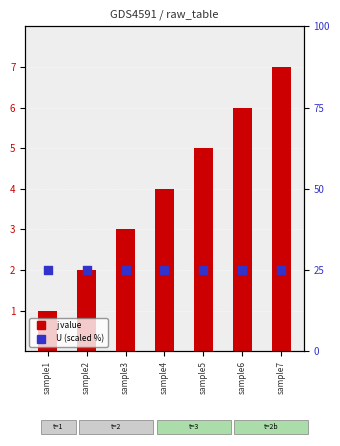

Which series reaches the maximum Y coordinate?

U (scaled %)